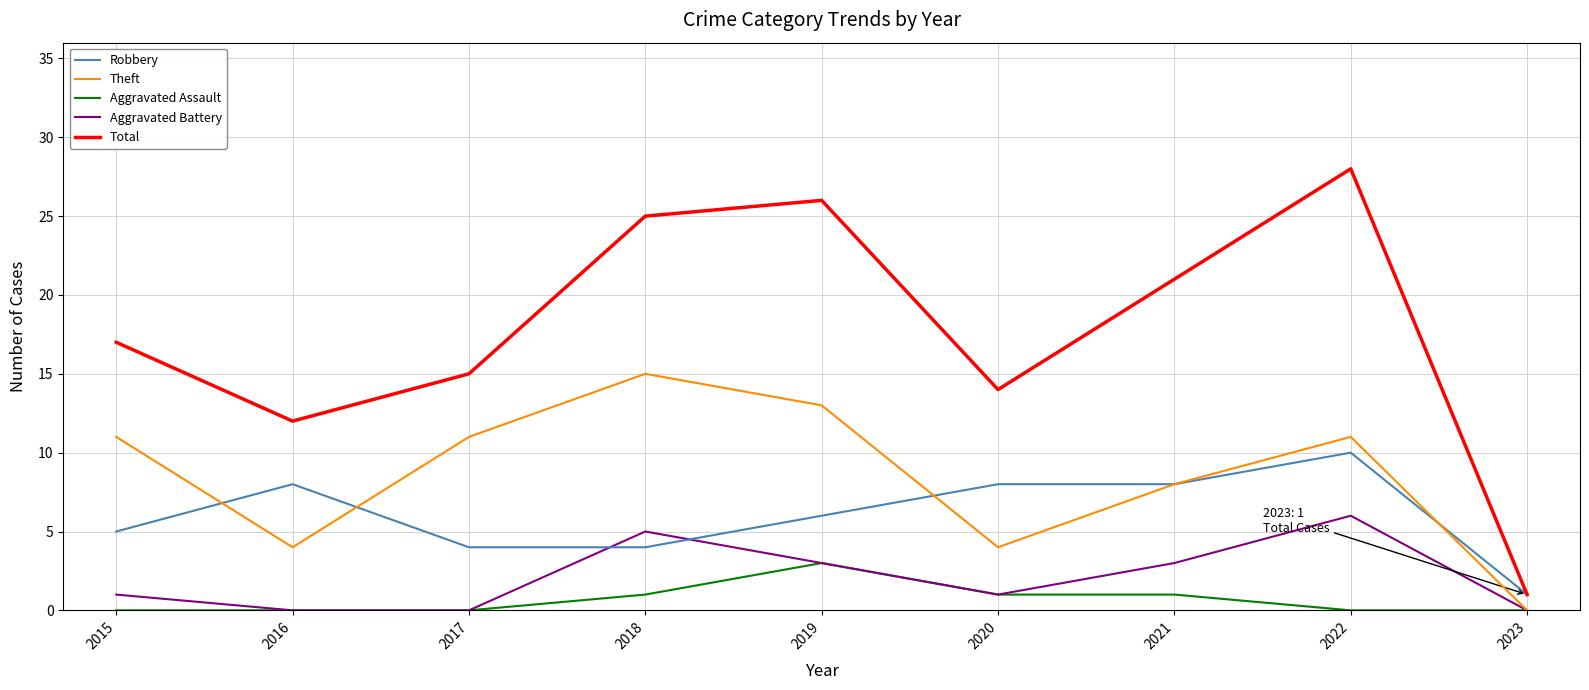

Which category has the highest value across all series?

2022